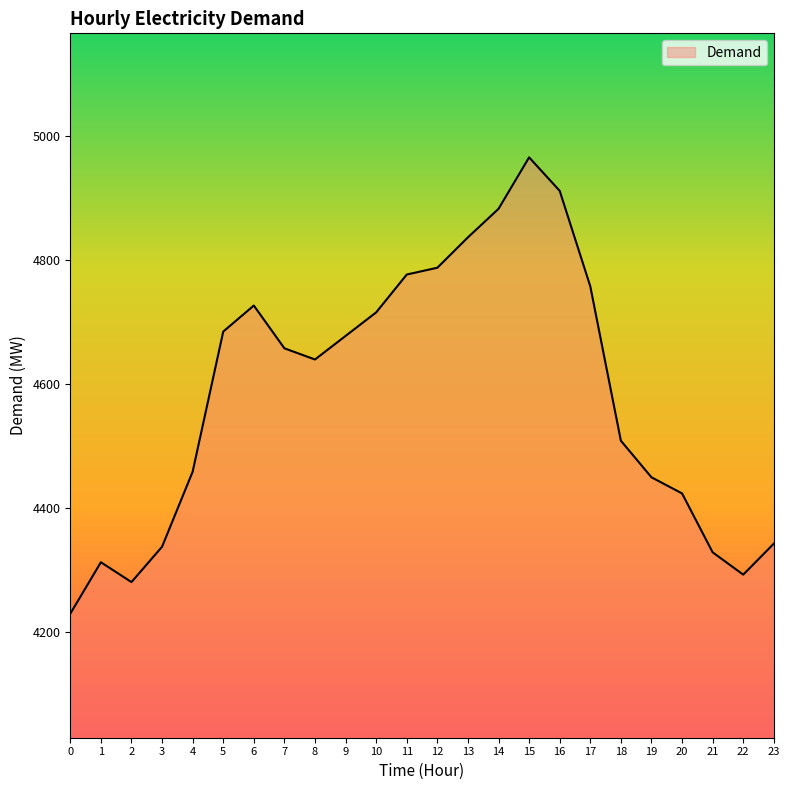

What is the ratio of the value at 18 to the value at 8?

1.0